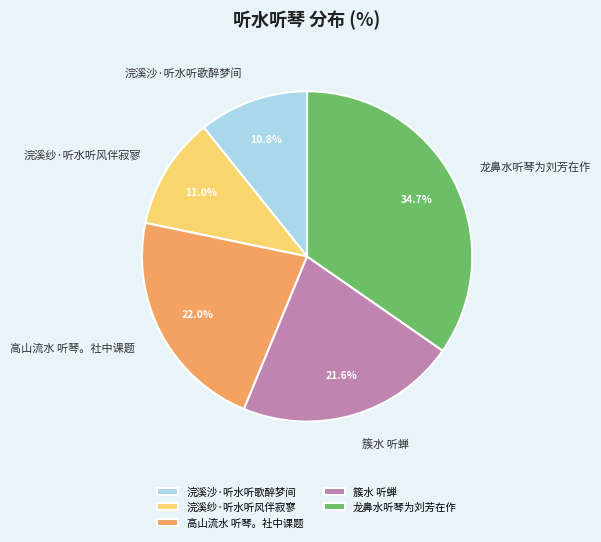

To the nearest percent, what portion does 龙鼻水听琴为刘芳在作 represent?

35%